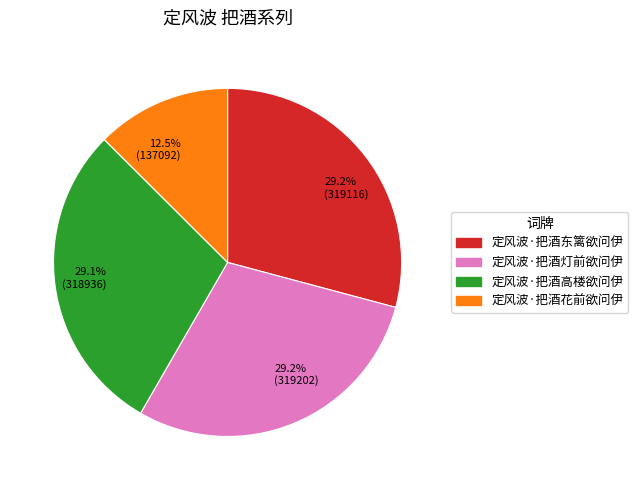

Which slice is the smallest?

12.5% (137092)